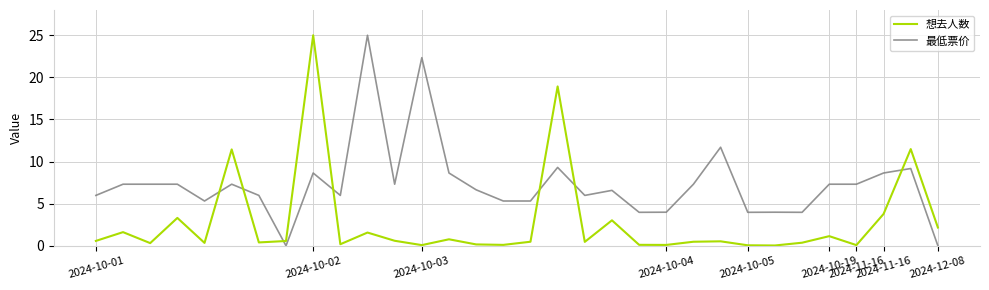

How many intersections are there between 最低票价 and 想去人数?

7